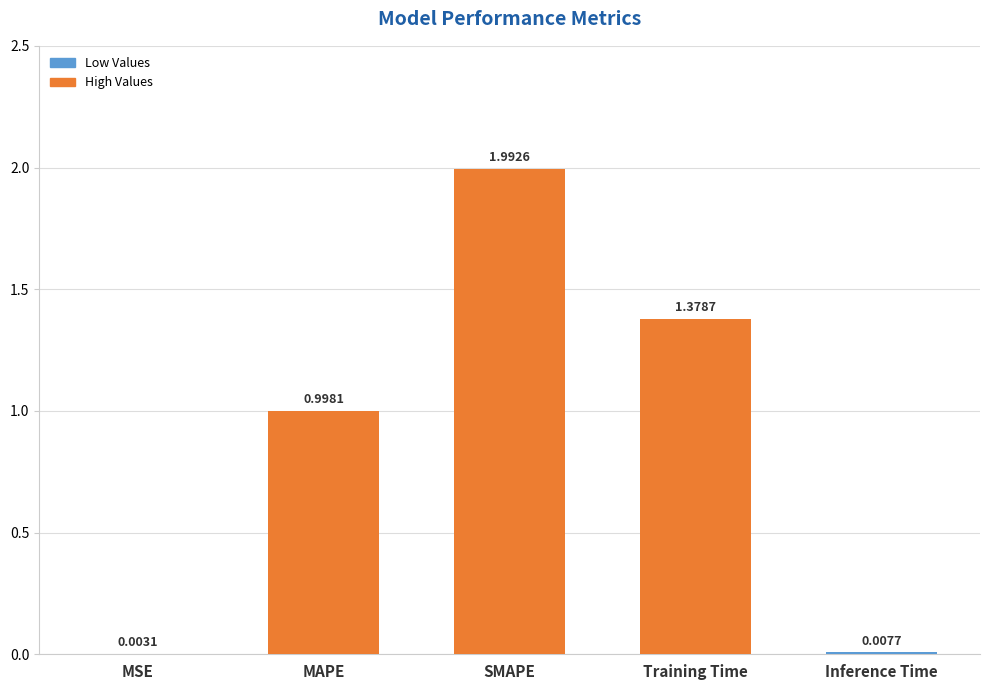

At which label is the value closest to 0?

MSE